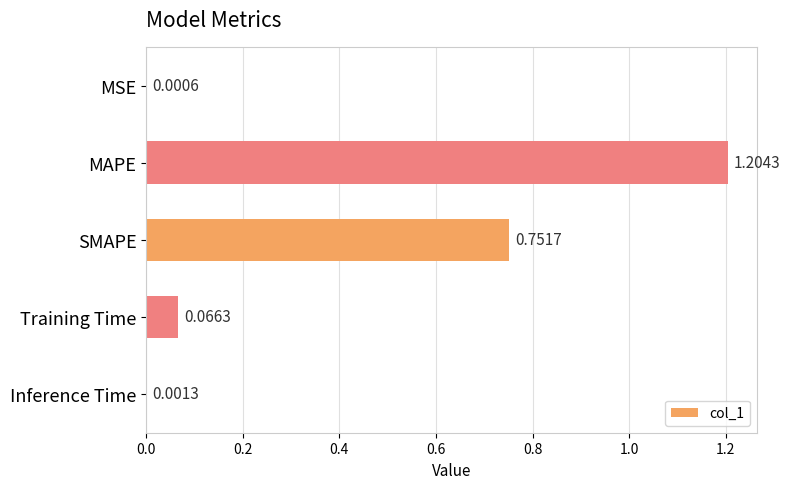

How many categories are shown in the chart?

5